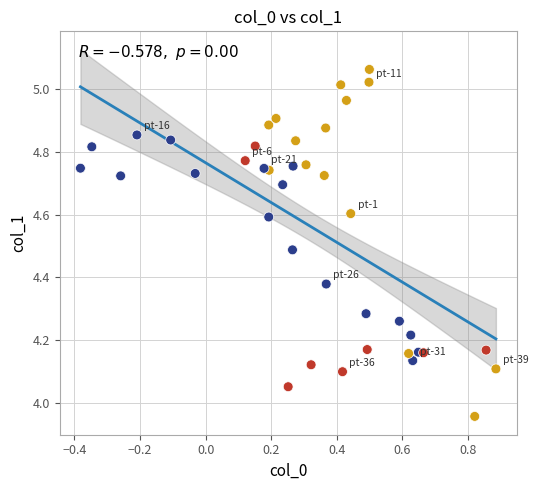

What is the range of X values (max minus min)?

1.3